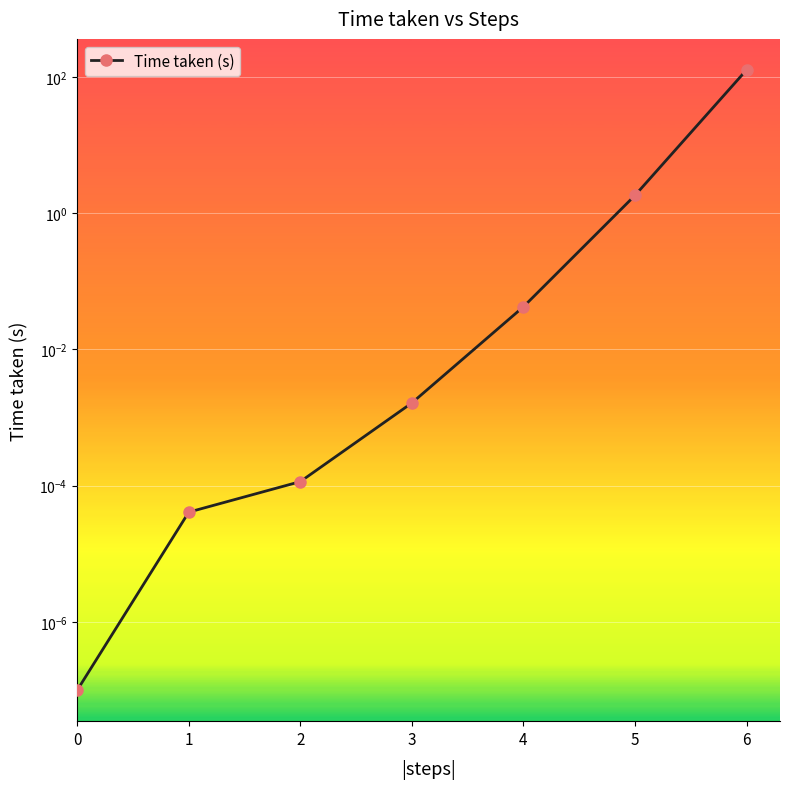

Reading right to left, transcribe all the data shown in this chart.

6=126.8	5=1.8	4=0.0	3=0.0	2=0.0	1=0.0	0=0.0